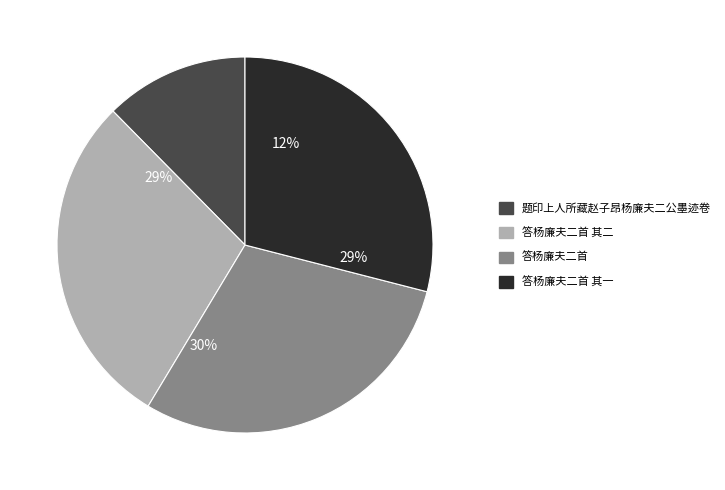

What percentage is the 答杨廉夫二首 slice, to the nearest percent?

30%